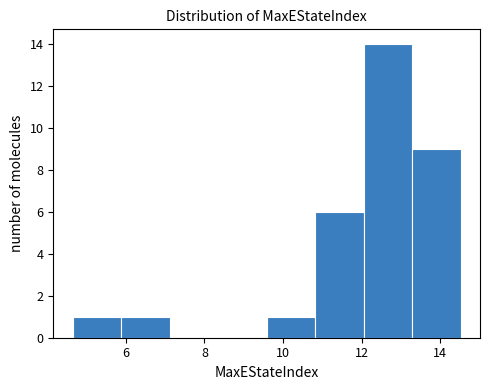

What is the height of the bar covering 13.2 to 14.6 on the x-axis? Neither the bar edges nor the heights are printed on the chart, so give them approximately, as read against the axes.

9